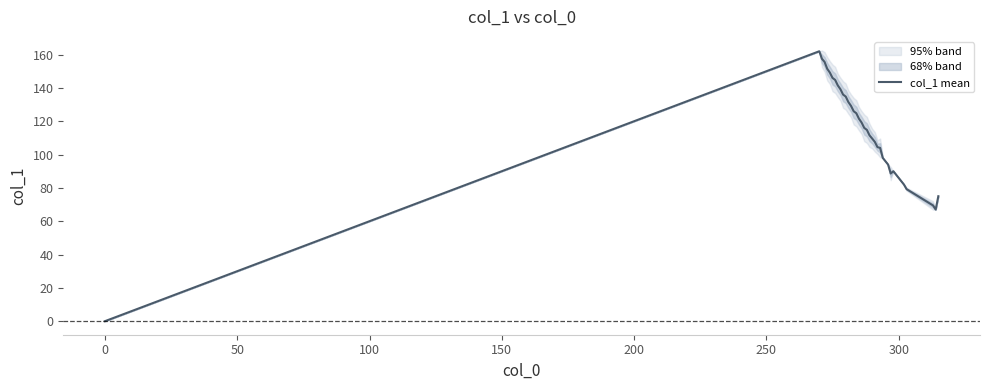

What is the highest value of the col_1 mean series?

162.0